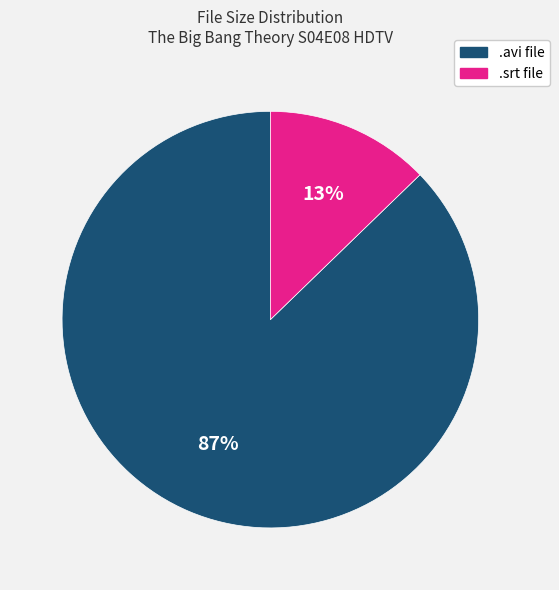

Is there a majority slice in this chart?

Yes